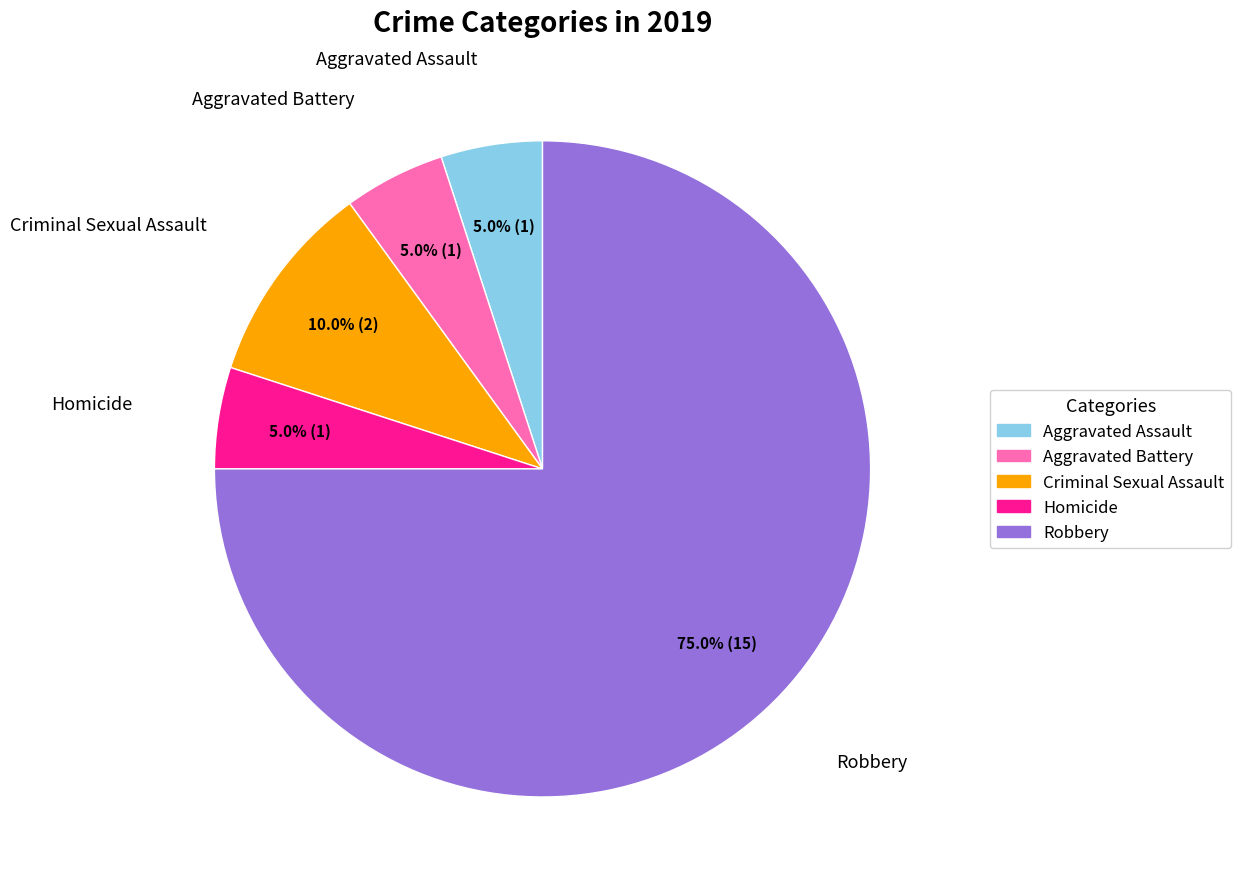

Which slice is the largest?

Robbery